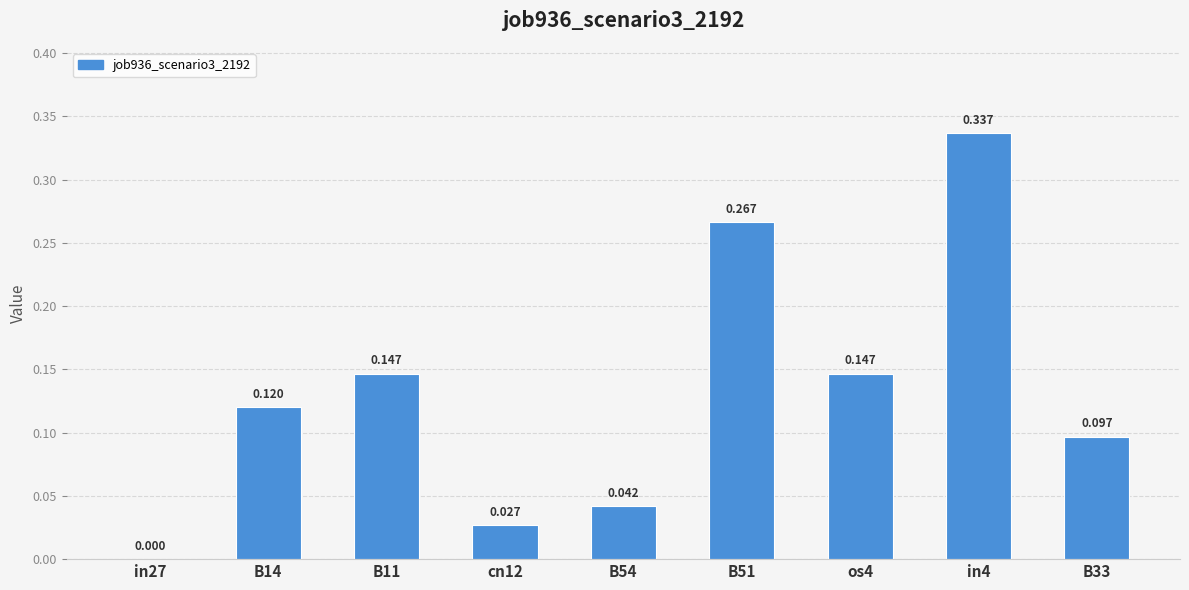

What is the average value?

0.1